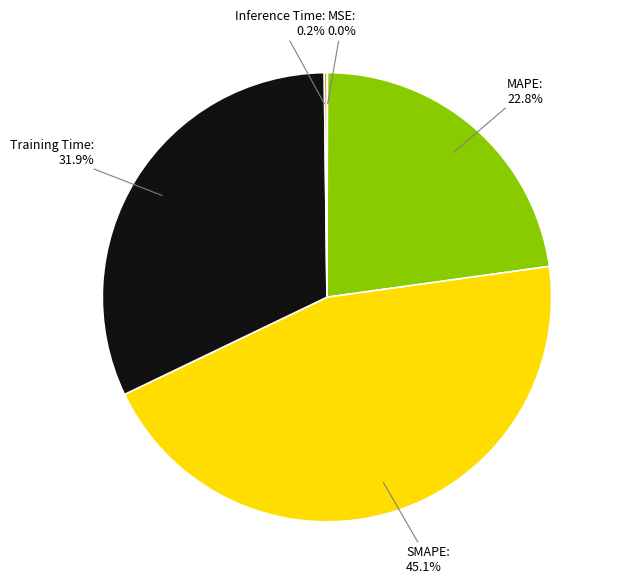

Is it true that MAPE is 32% of the pie?

False